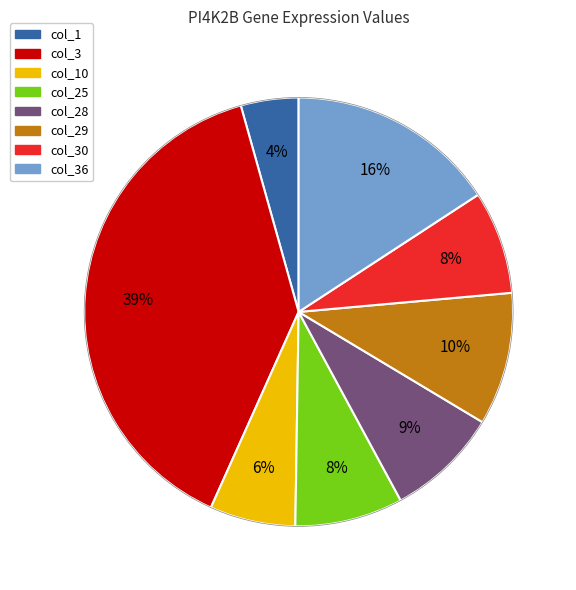

How many slices are in this pie chart?

8